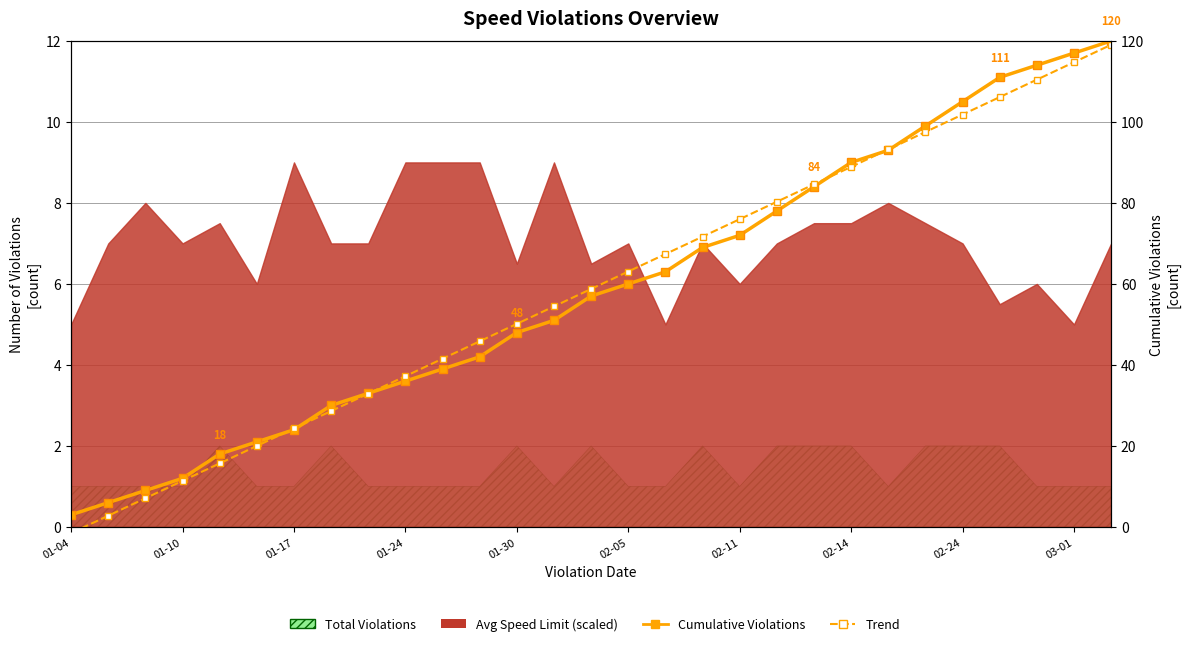

True or false: Trend (No Limit) and Cumulative Violations intersect in this chart.

True